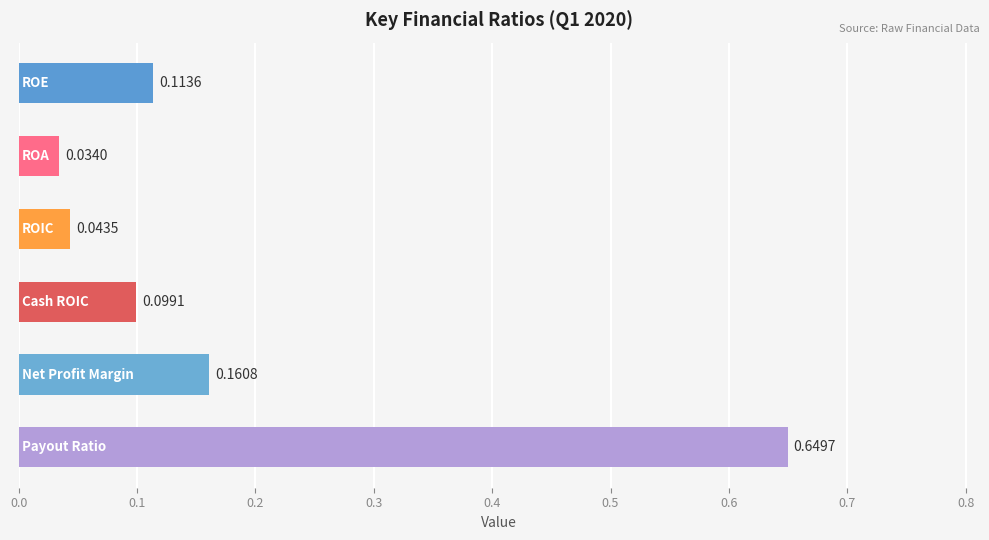

What is the sum of all values?

1.1